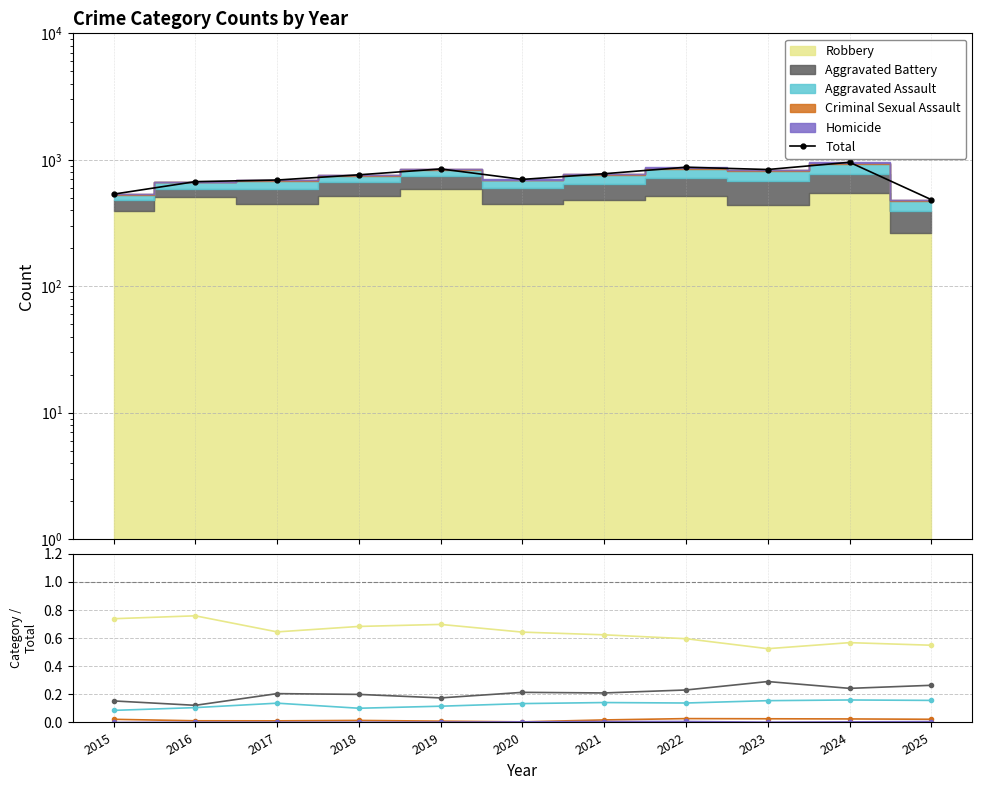

True or false: Homicide and Criminal Sexual Assault cross at least once.

False